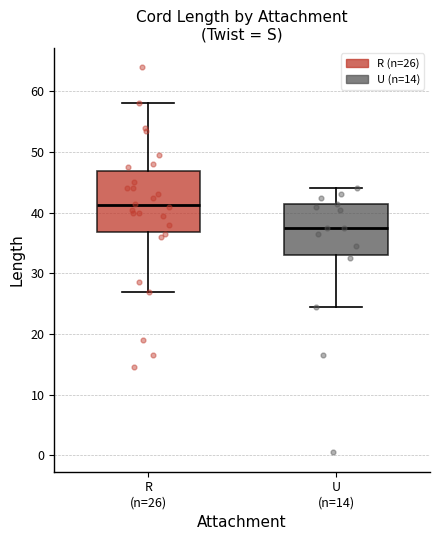

Which box is the tallest, from its lower edge to its upper edge?

R (n=26)